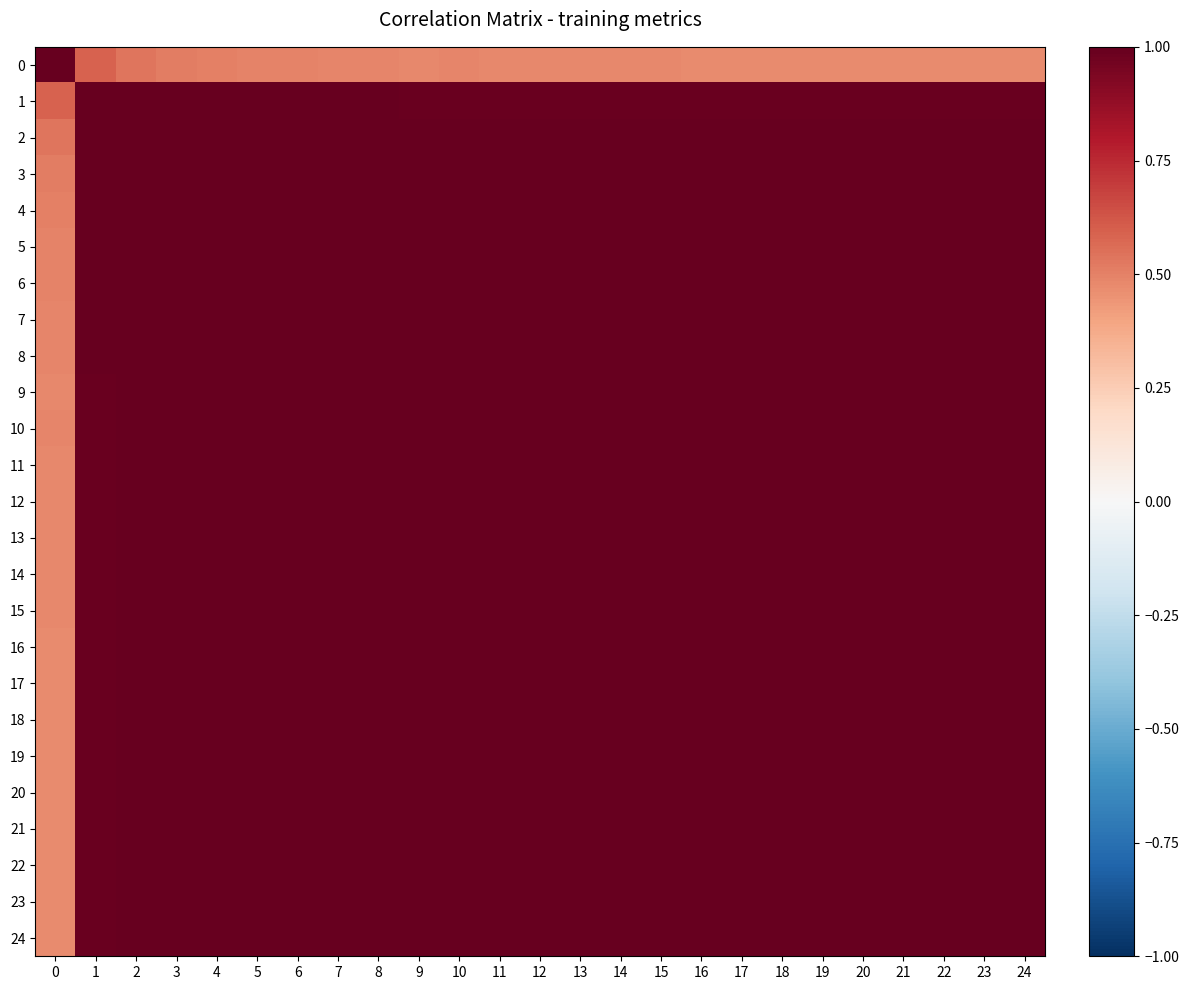

What value does the 22 series have at 11?

1.0